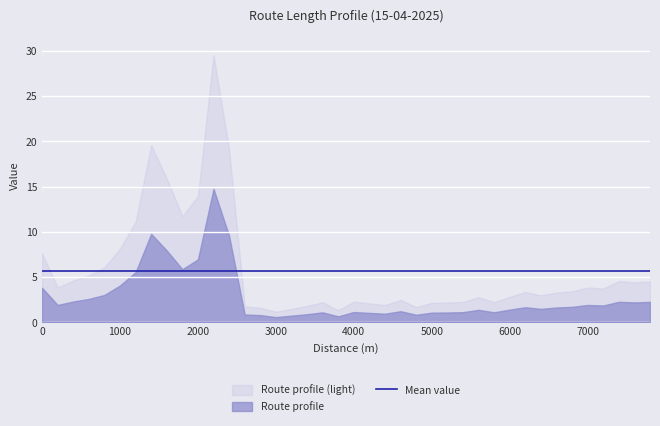

True or false: the data shows 11.7 at 5.

False